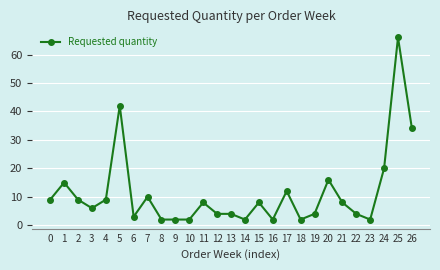

What is the sum of all values?

305